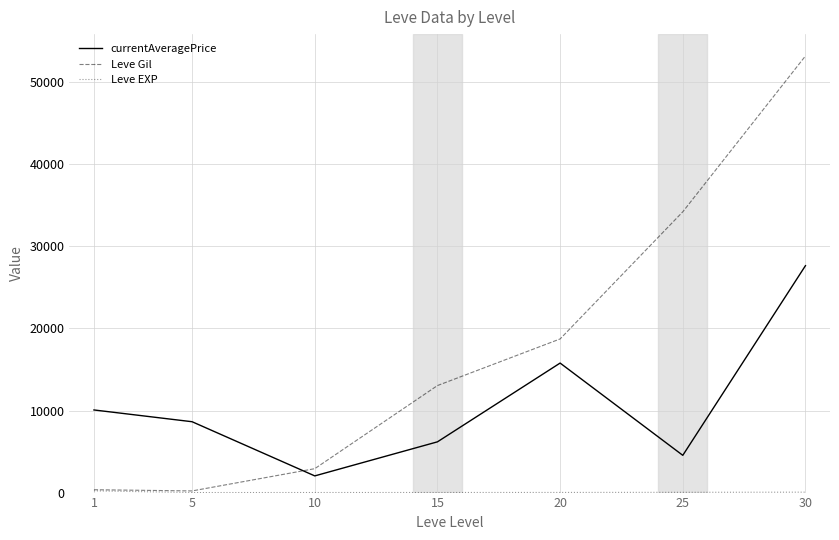

Which series changed the most between 20 and 30?

Leve Gil